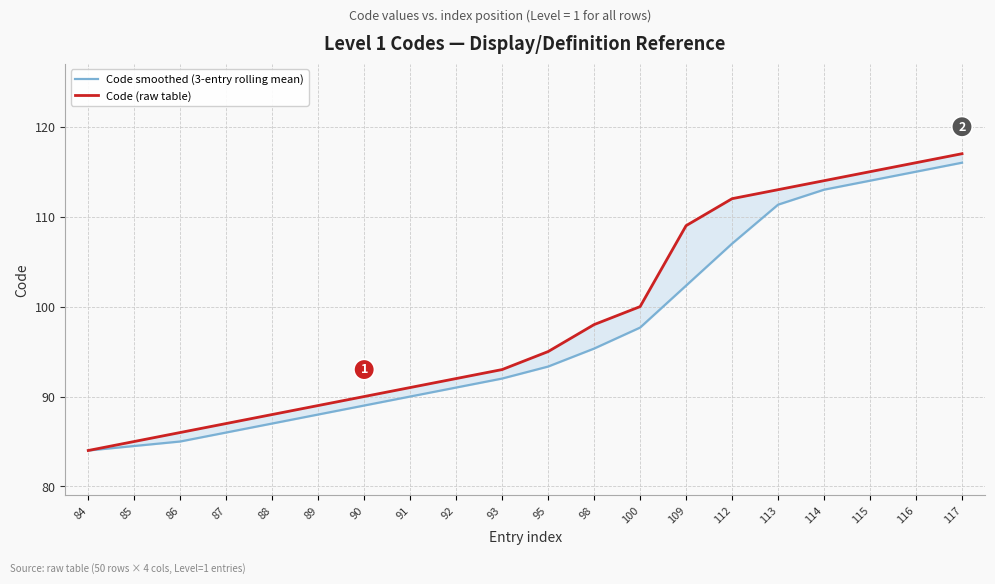

What is the difference between the maximum and minimum values in the Code smoothed (3-entry rolling mean) series?

32.0